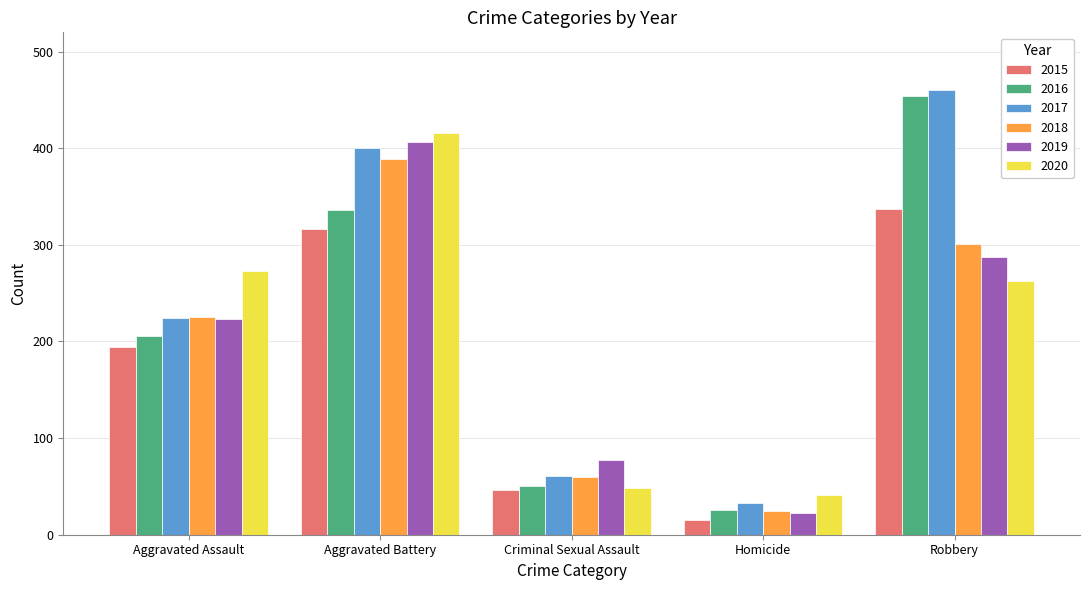

Which series has the largest range (max minus min)?

2016